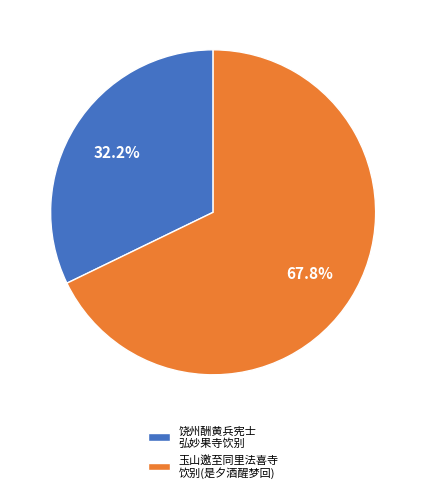

How many slices are in this pie chart?

2